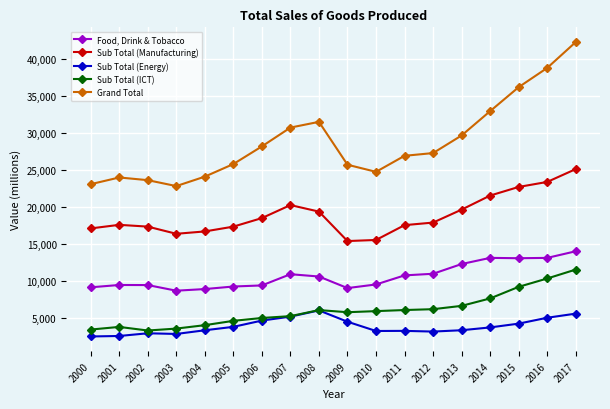

Which series has the largest range (max minus min)?

Grand Total